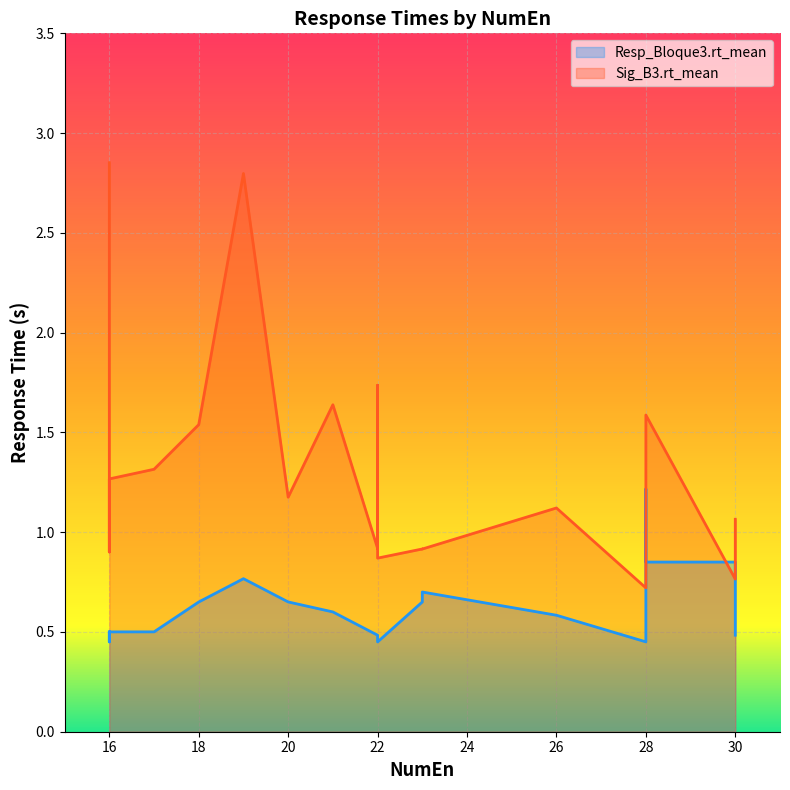

True or false: Resp_Bloque3.rt_mean has more than 1 points higher than both neighbors.

True